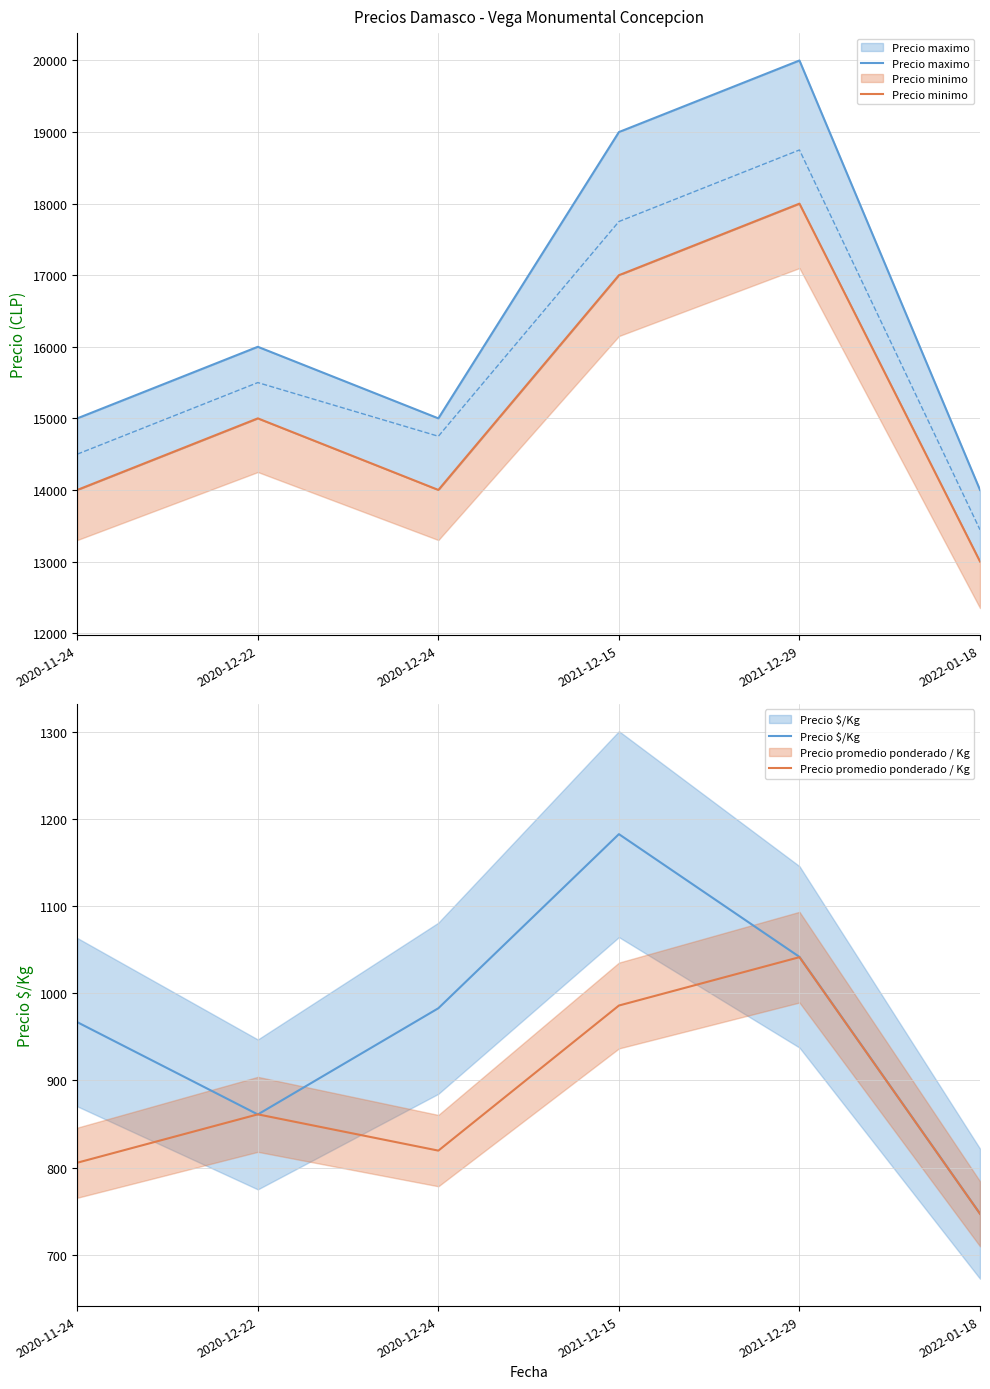

At 2021-12-15, list the series in order from largest to smallest.

Precio maximo, Precio minimo, Precio $/Kg, Precio promedio ponderado / Kg